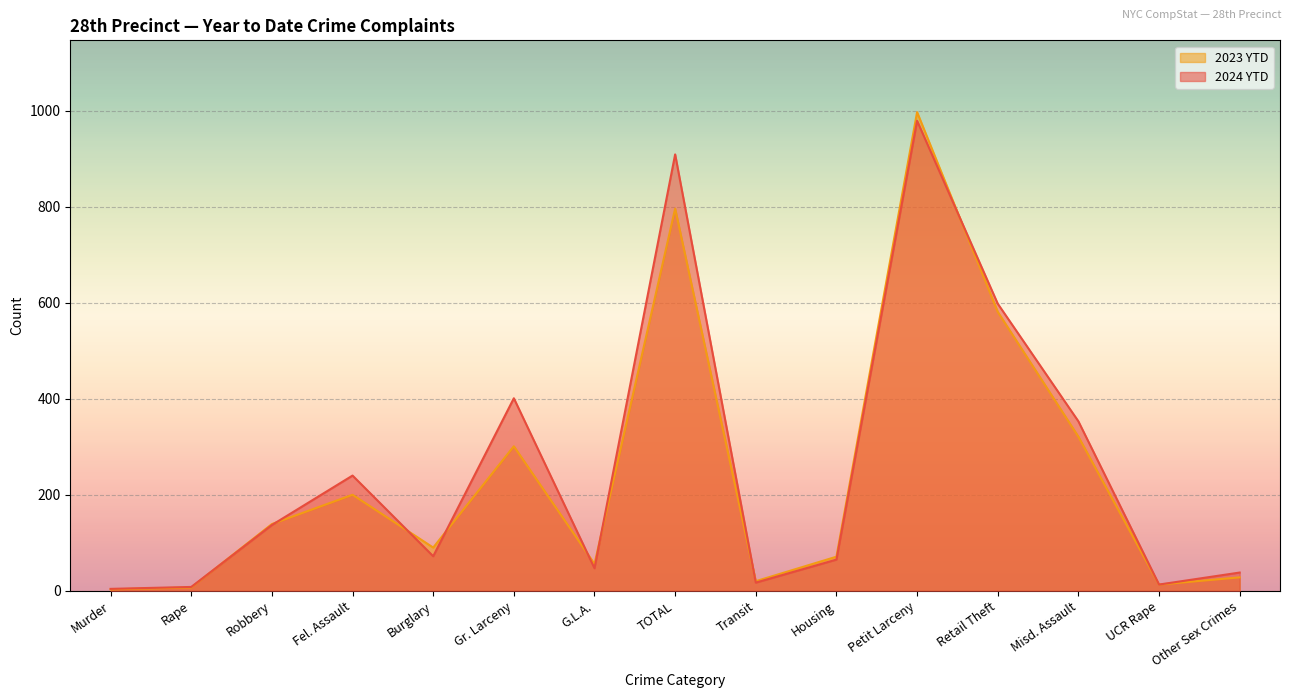

Which series has the largest total across all categories?

2024 YTD